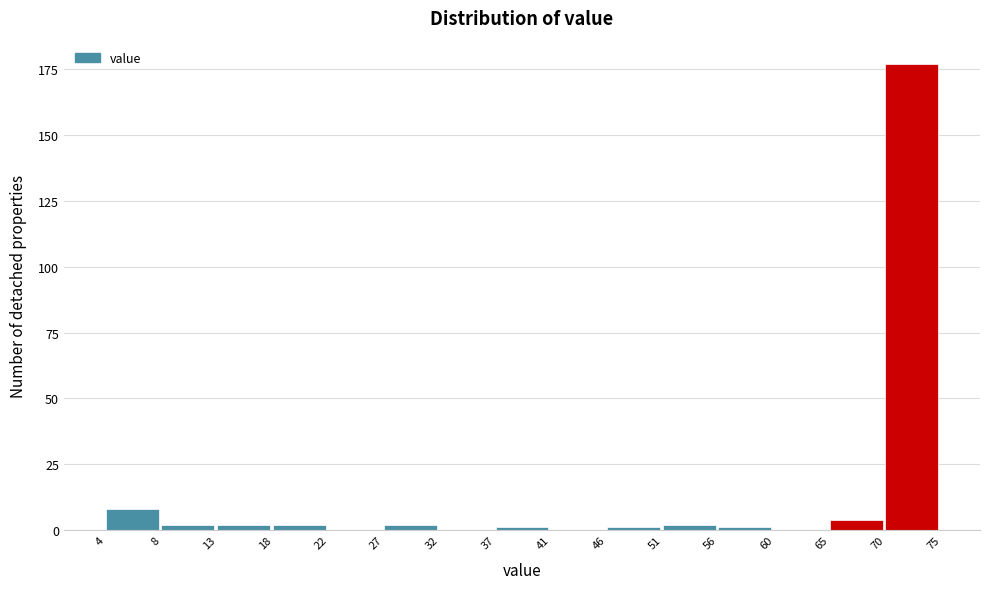

Reading left to right, extract all data points from this chart.

4=8	8=2	13=2	18=2	22=0	27=2	32=0	37=1	41=0	46=1	51=2	56=1	60=0	65=4	70=177